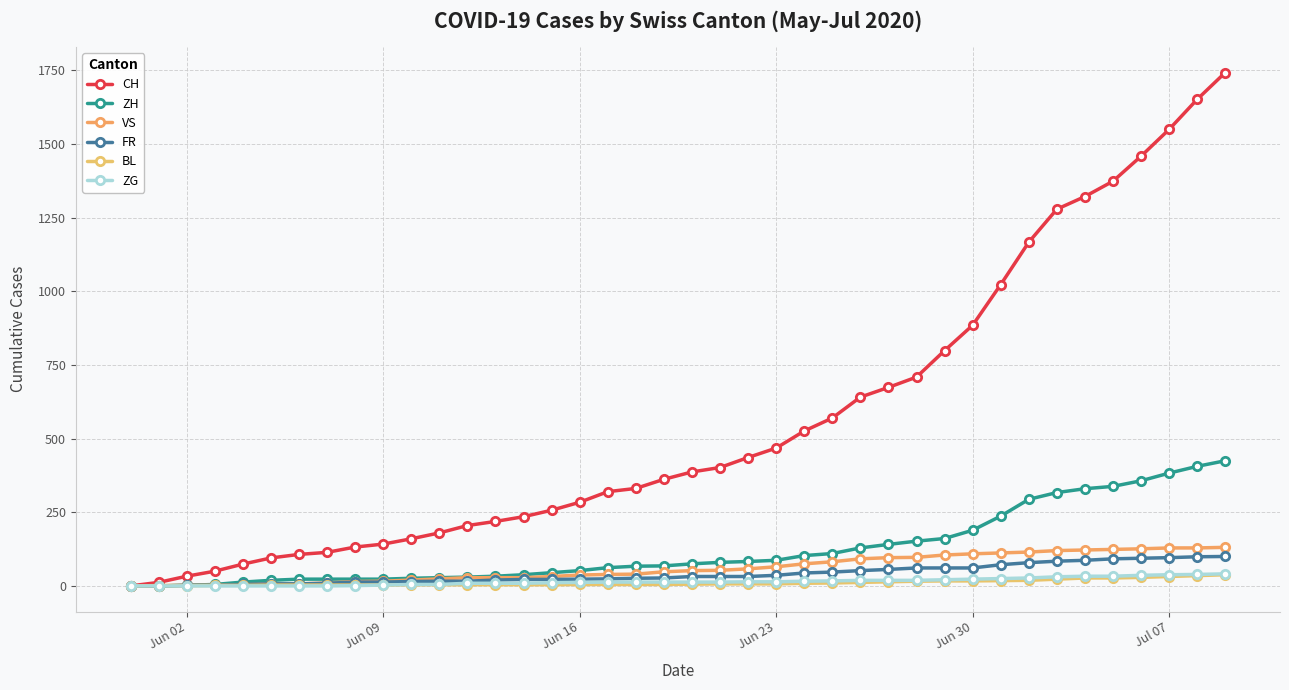

Count the number of data series in this chart.

6